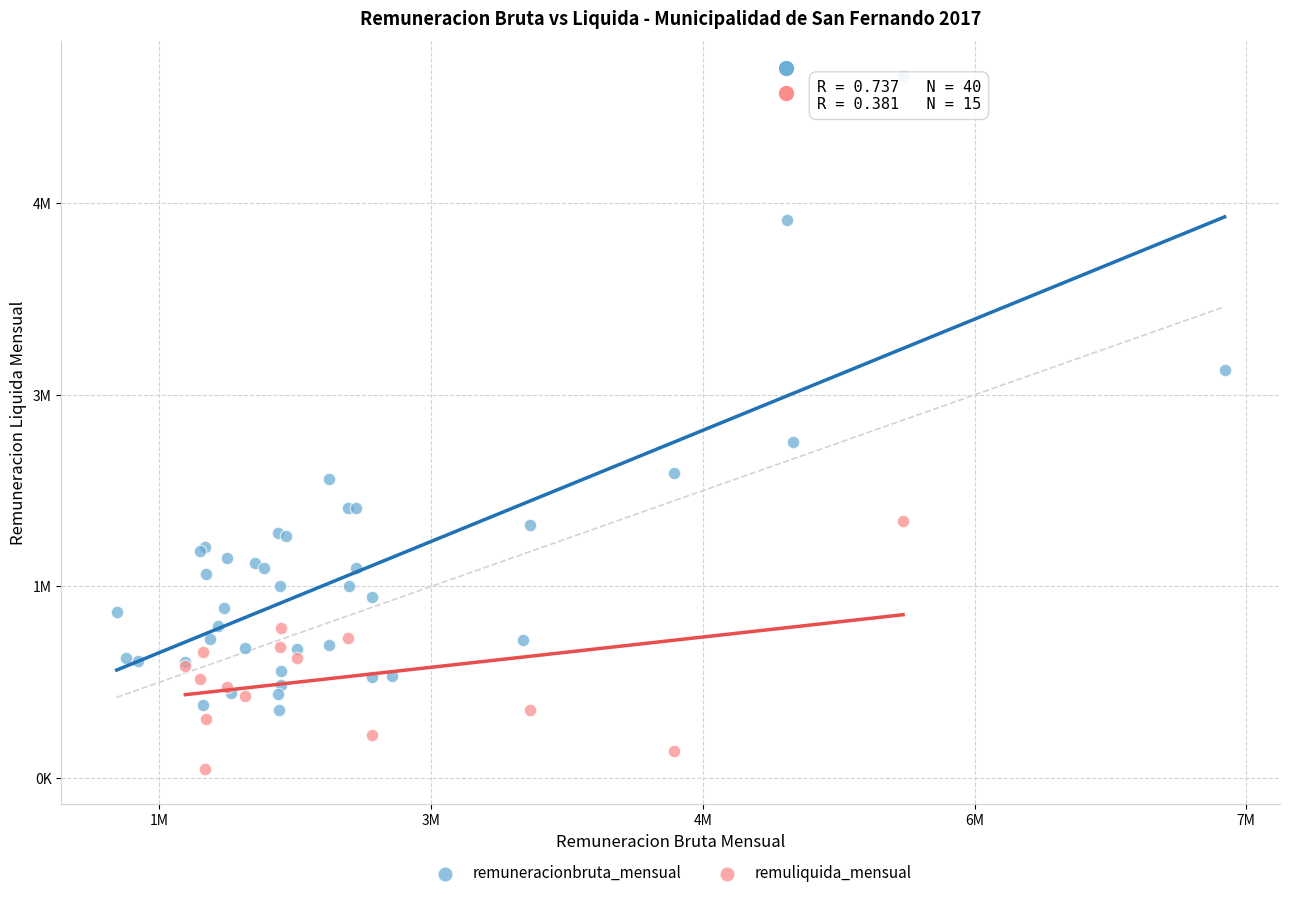

What are all the series names shown in the legend?

remuneracionbruta_mensual, remuliquida_mensual